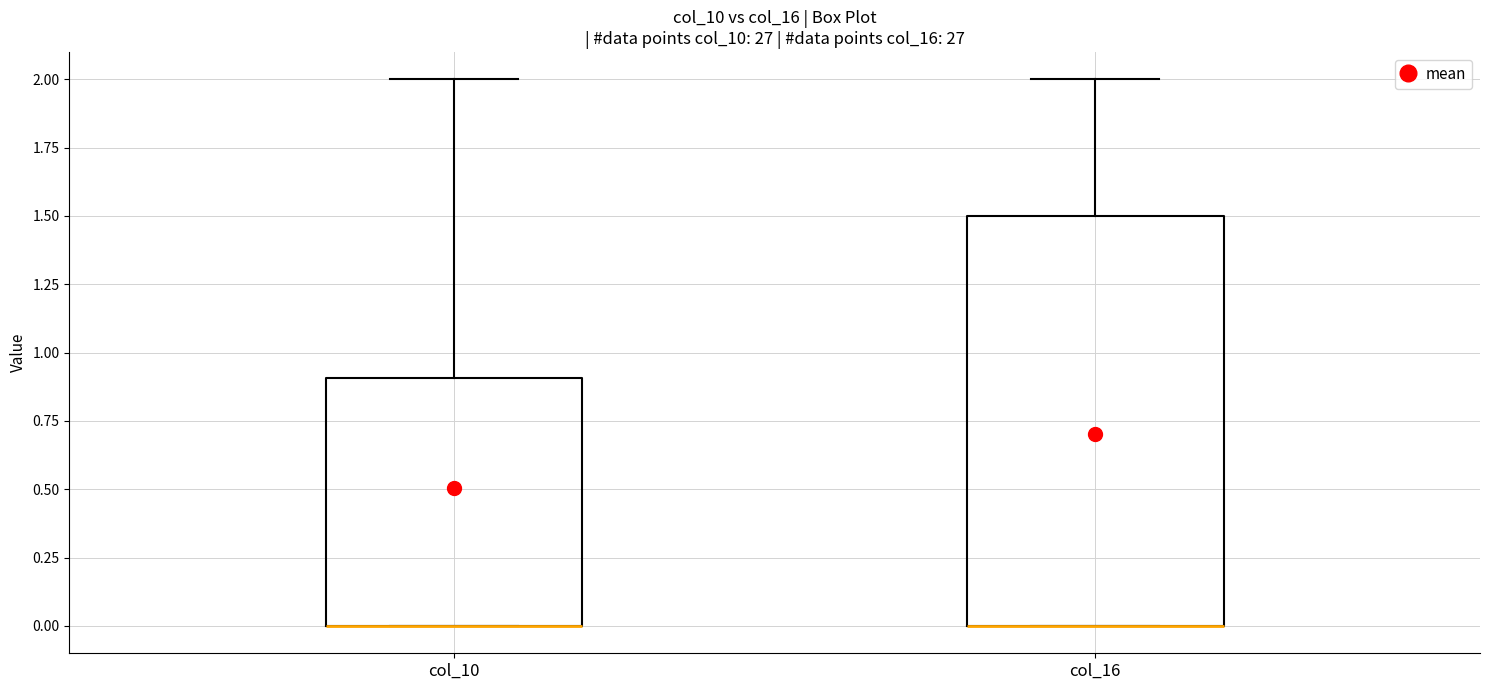

Reading left to right, read every box against the y-axis: the position of its median line, the range the box covers, and the ends of its whiskers. The values are not printed on the chart, so give them approximately, as read against the axis.

col_10: median 0.0 (drawn on the box's lower edge), box 0.0 to 0.9, whiskers 0.0 to 2.0
col_16: median 0.0 (drawn on the box's lower edge), box 0.0 to 1.5, whiskers 0.0 to 2.0